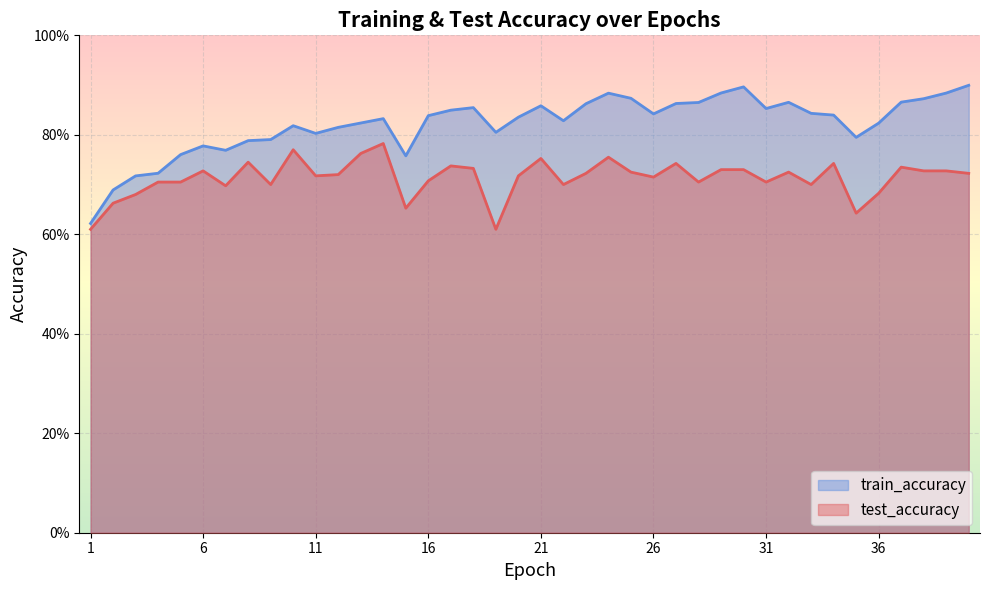

Reading right to left, list all the values displayed in this chart.

test_accuracy: 0.7	0.7	0.7	0.7	0.7	0.6	0.7	0.7	0.7	0.7	0.7	0.7	0.7	0.7	0.7	0.7	0.8	0.7	0.7	0.8	0.7	0.6	0.7	0.7	0.7	0.7	0.8	0.8	0.7	0.7	0.8	0.7	0.7	0.7	0.7	0.7	0.7	0.7	0.7	0.6
train_accuracy: 0.9	0.9	0.9	0.9	0.8	0.8	0.8	0.8	0.9	0.9	0.9	0.9	0.9	0.9	0.8	0.9	0.9	0.9	0.8	0.9	0.8	0.8	0.9	0.8	0.8	0.8	0.8	0.8	0.8	0.8	0.8	0.8	0.8	0.8	0.8	0.8	0.7	0.7	0.7	0.6